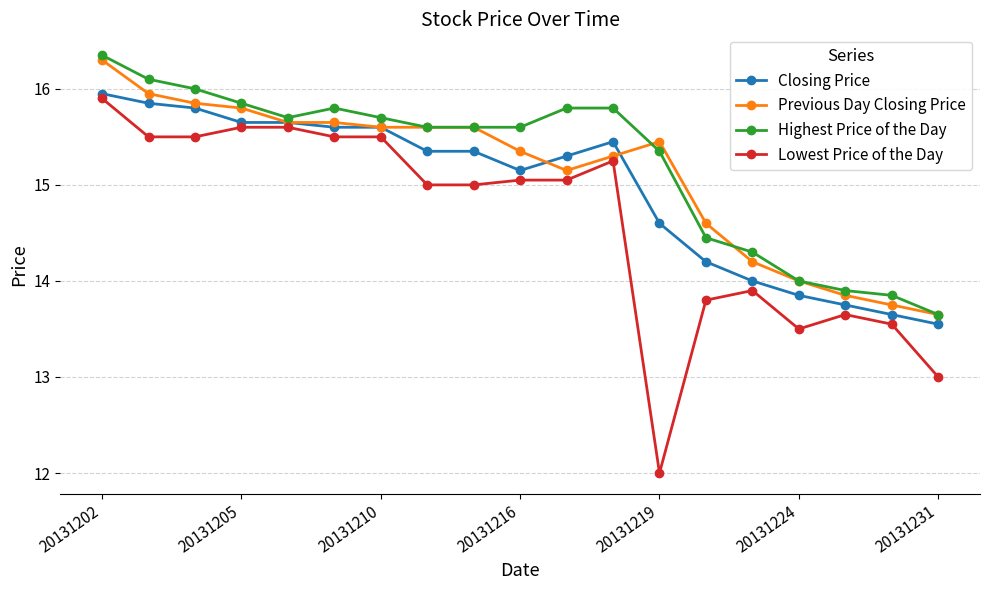

How many distinct data groups are displayed?

4